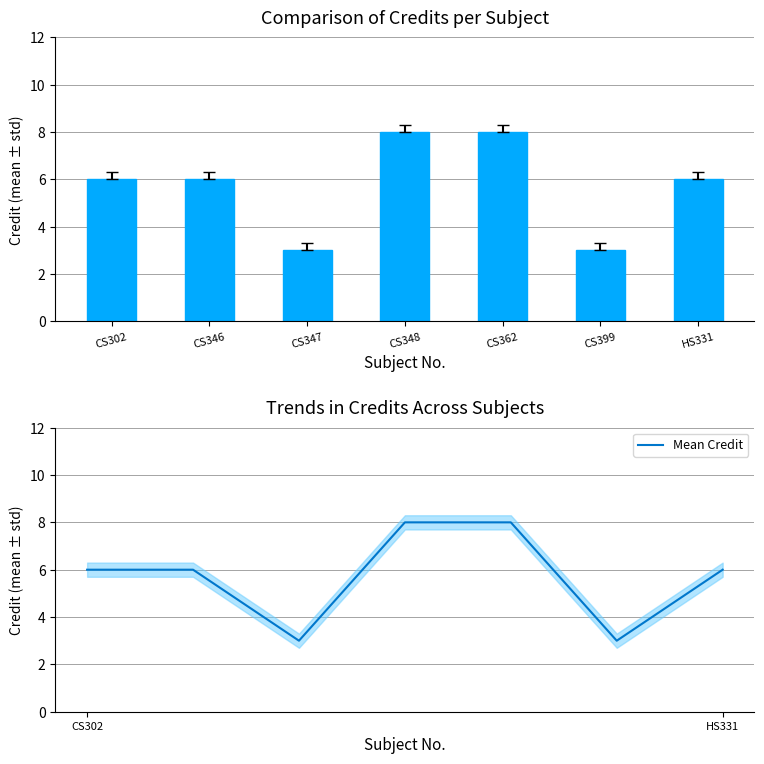

What is the approximate value of Mean Credit at CS346?

6